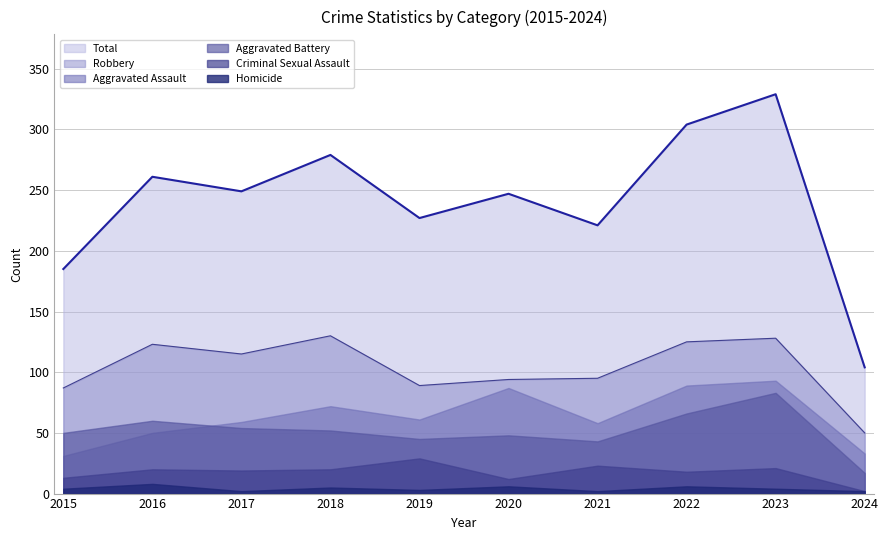

Is it true that Aggravated Battery equals 26 at 2017?

False